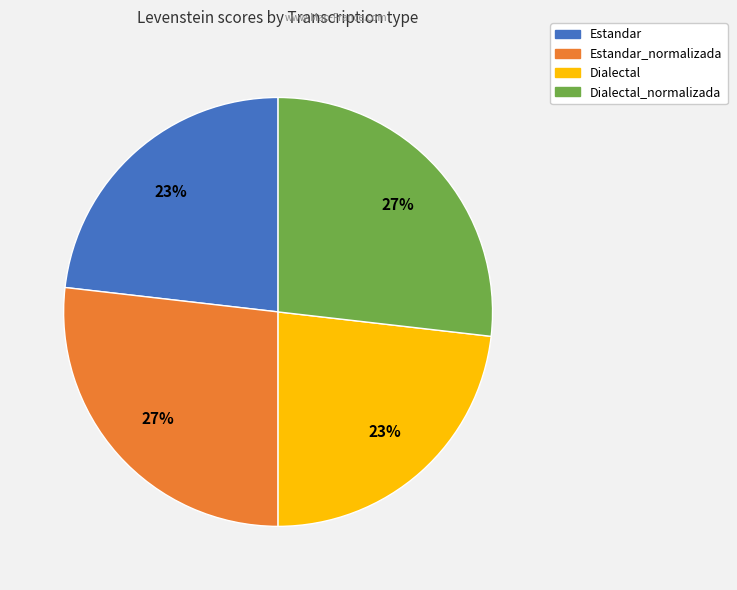

To the nearest percent, what is the difference between the largest and smallest slice percentages?

4%